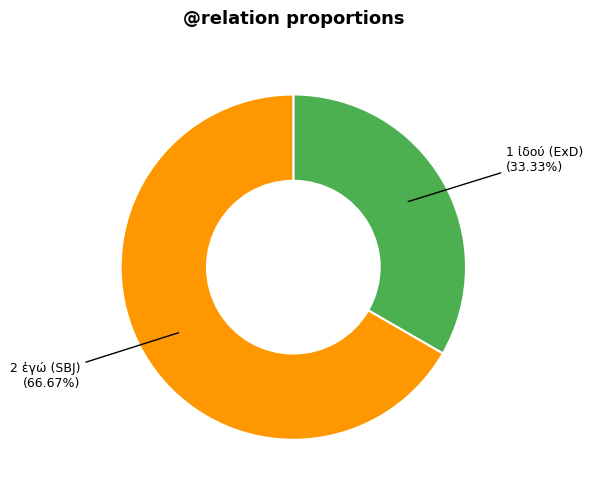

Is there a majority slice in this chart?

Yes